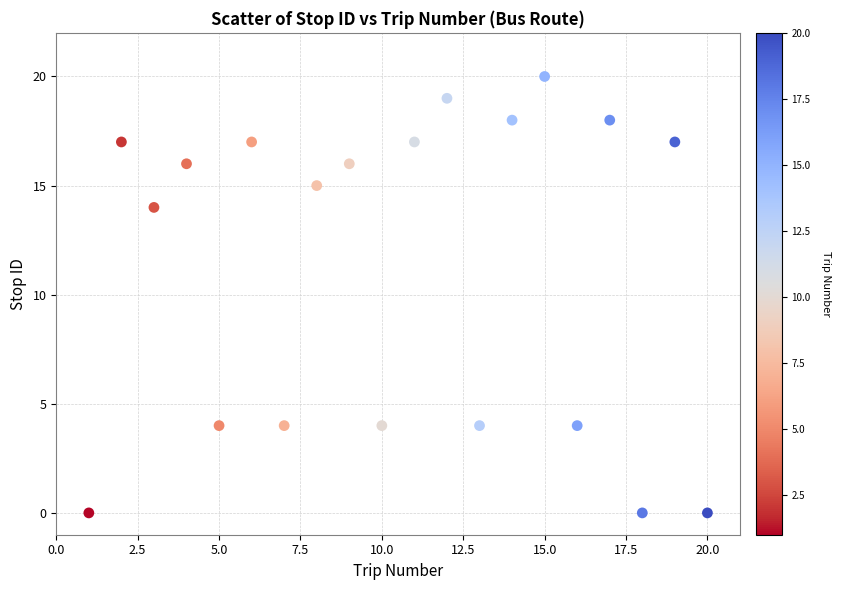

What is the range of Y values (max minus min)?

20